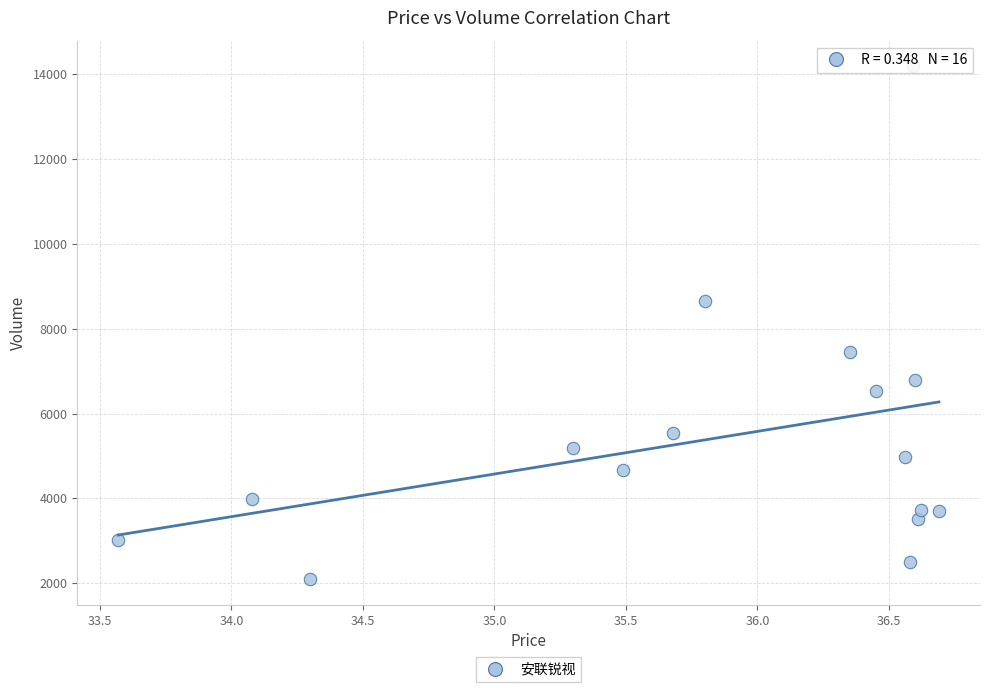

What Y value in the scatter plot is closest to 8140?

8658